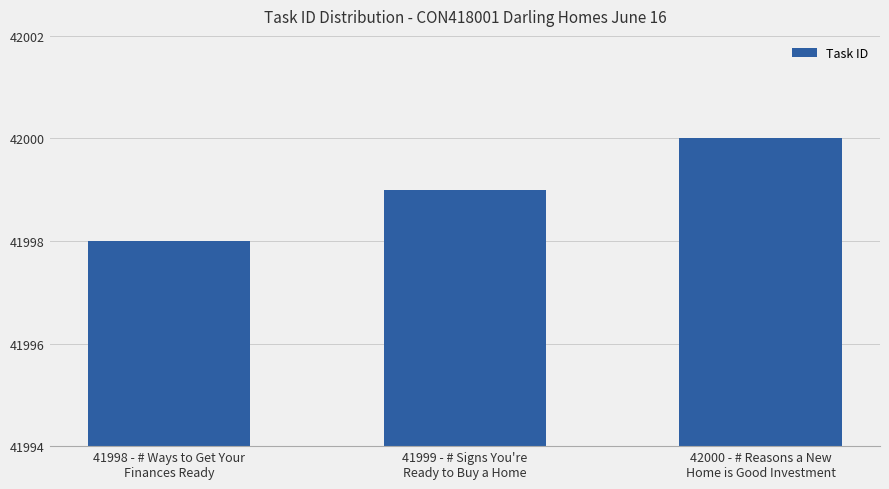

What is the label of the 3rd bar from the left?

42000 - # Reasons a New
Home is Good Investment